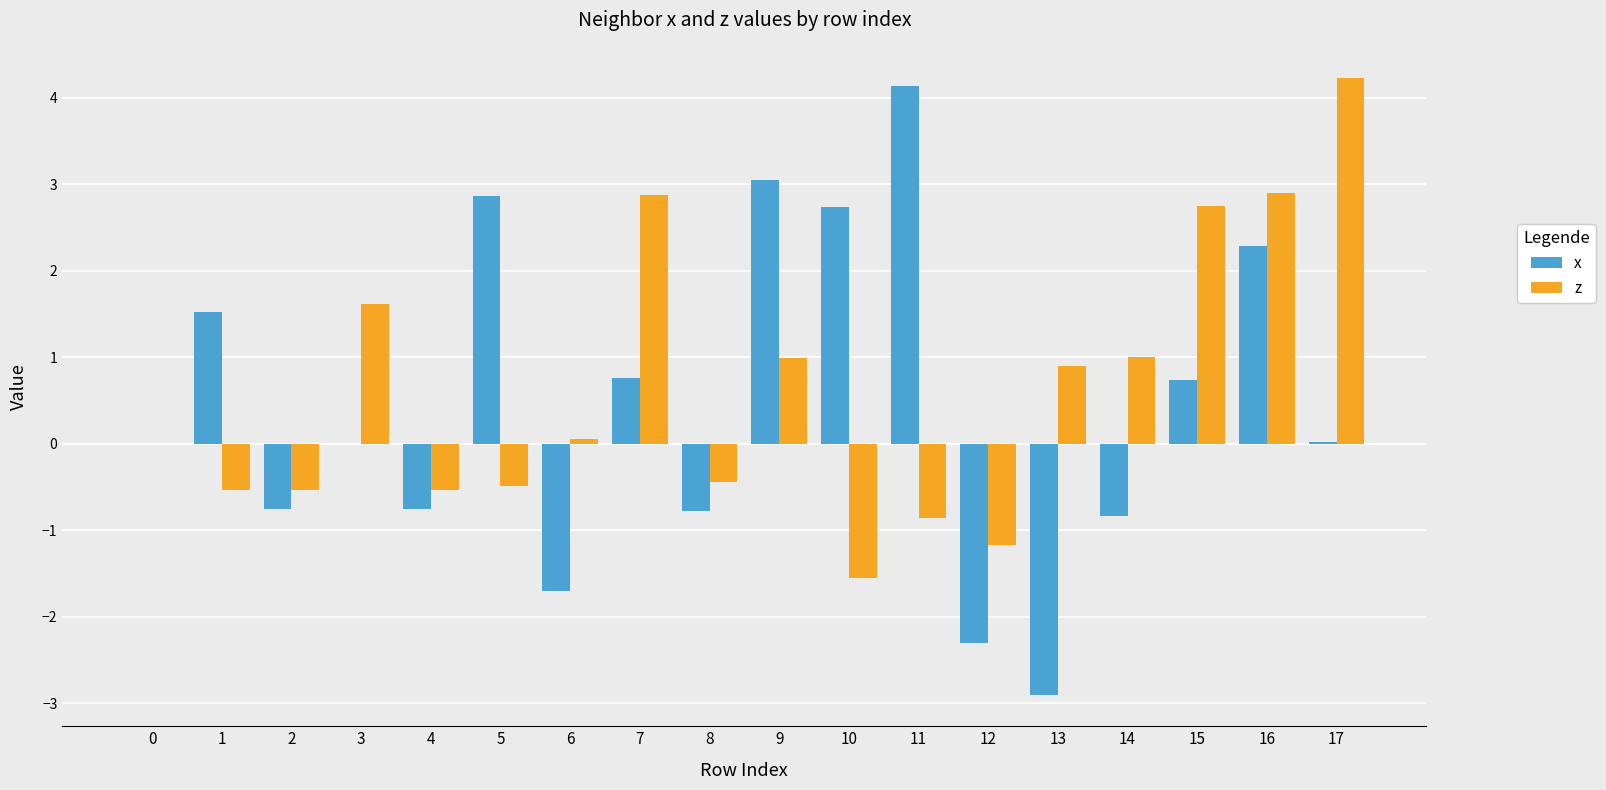

How many categories are shown in the chart?

18